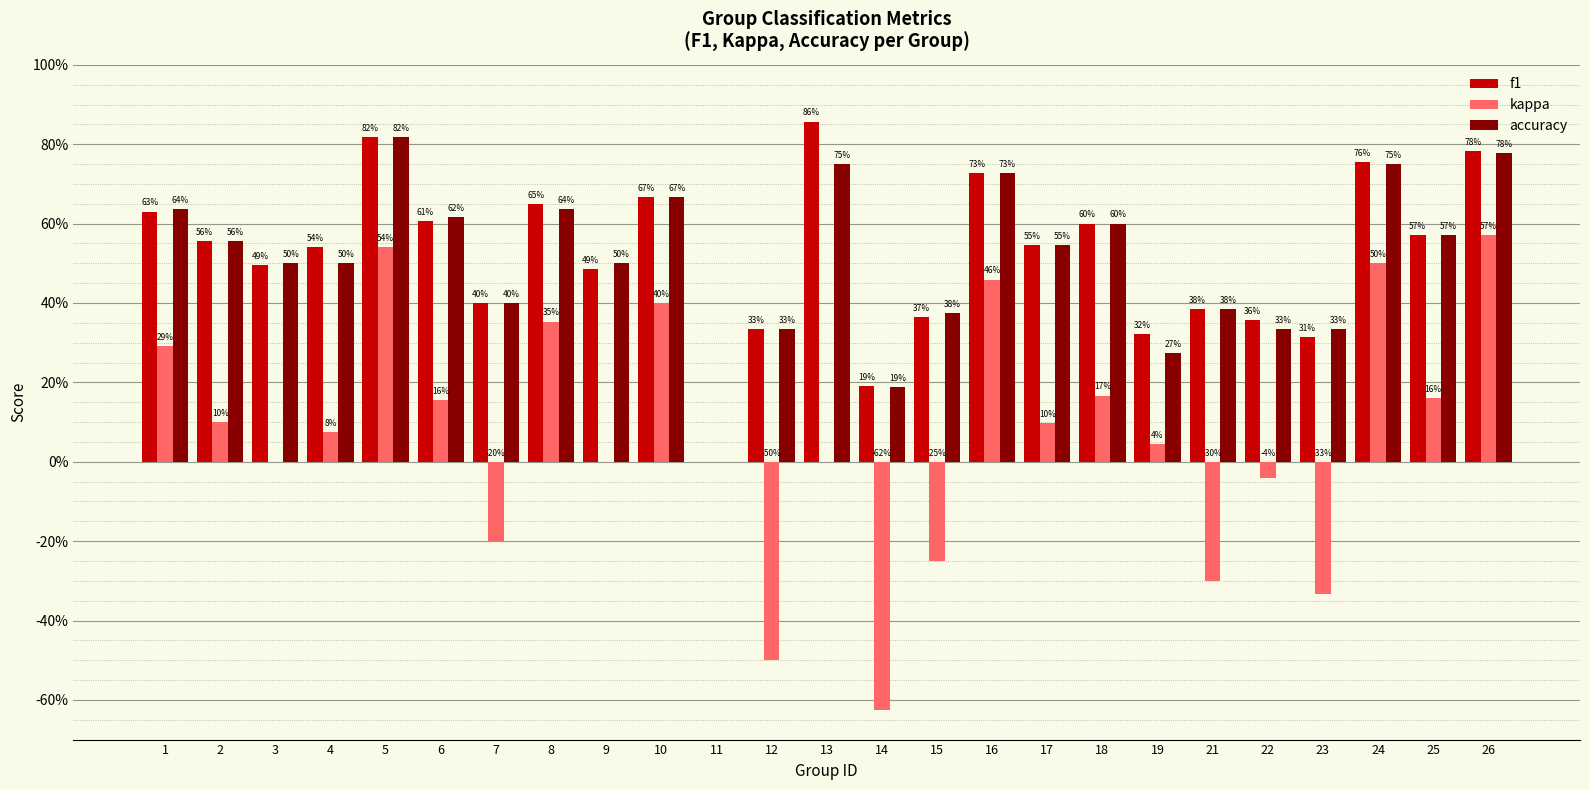

What is the difference between the highest and lowest values at 24?

0.3